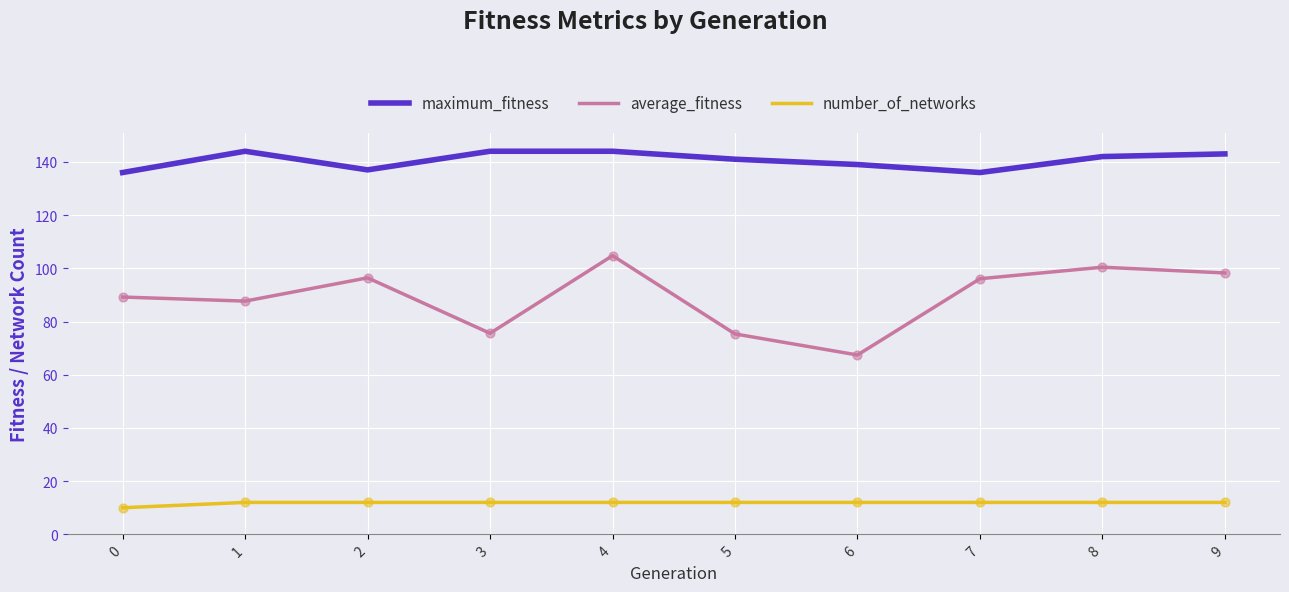

Which series has the largest range (max minus min)?

average_fitness